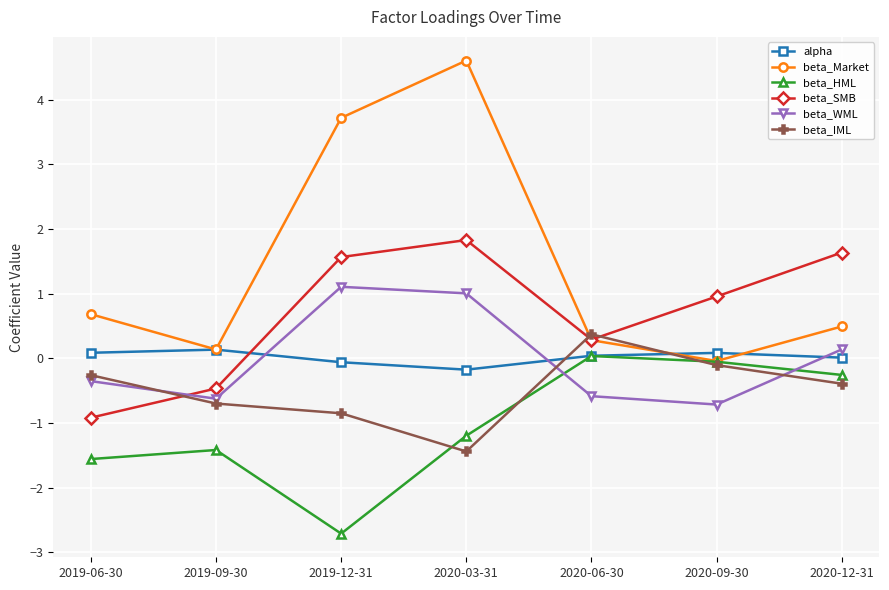

Where is the first local minimum for beta_IML?

2020-03-31